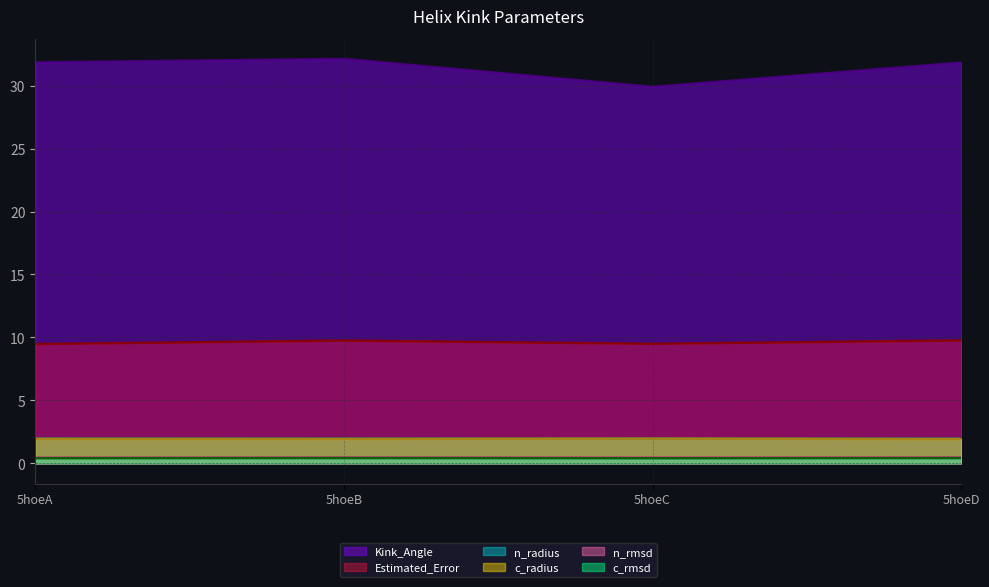

At which label does Kink_Angle first exceed 31?

5hoeA